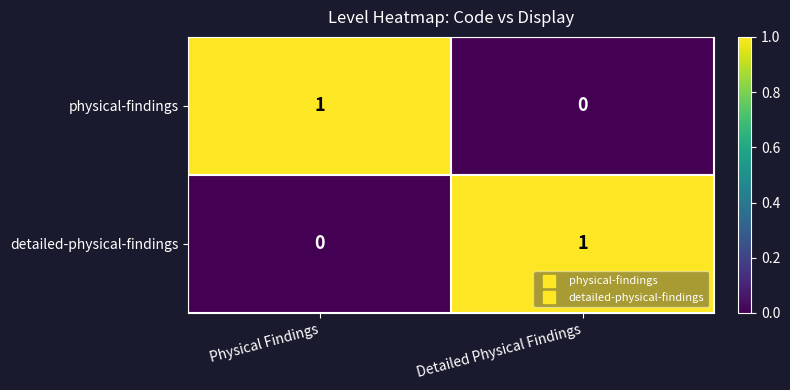

What is the total value across all series at Physical Findings?

1